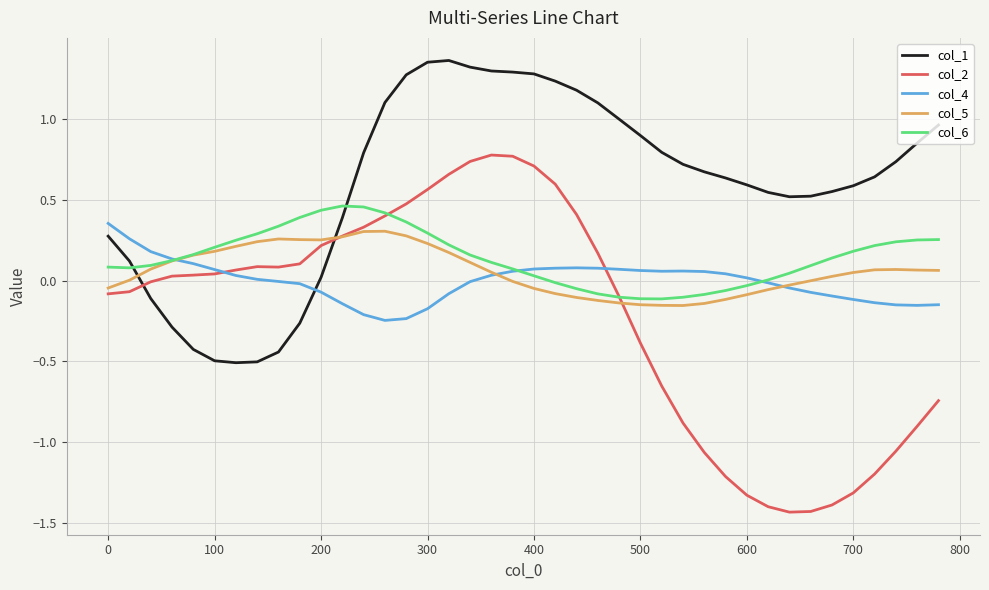

After their last crossing, which series has the higher values: col_4 or col_1?

col_1